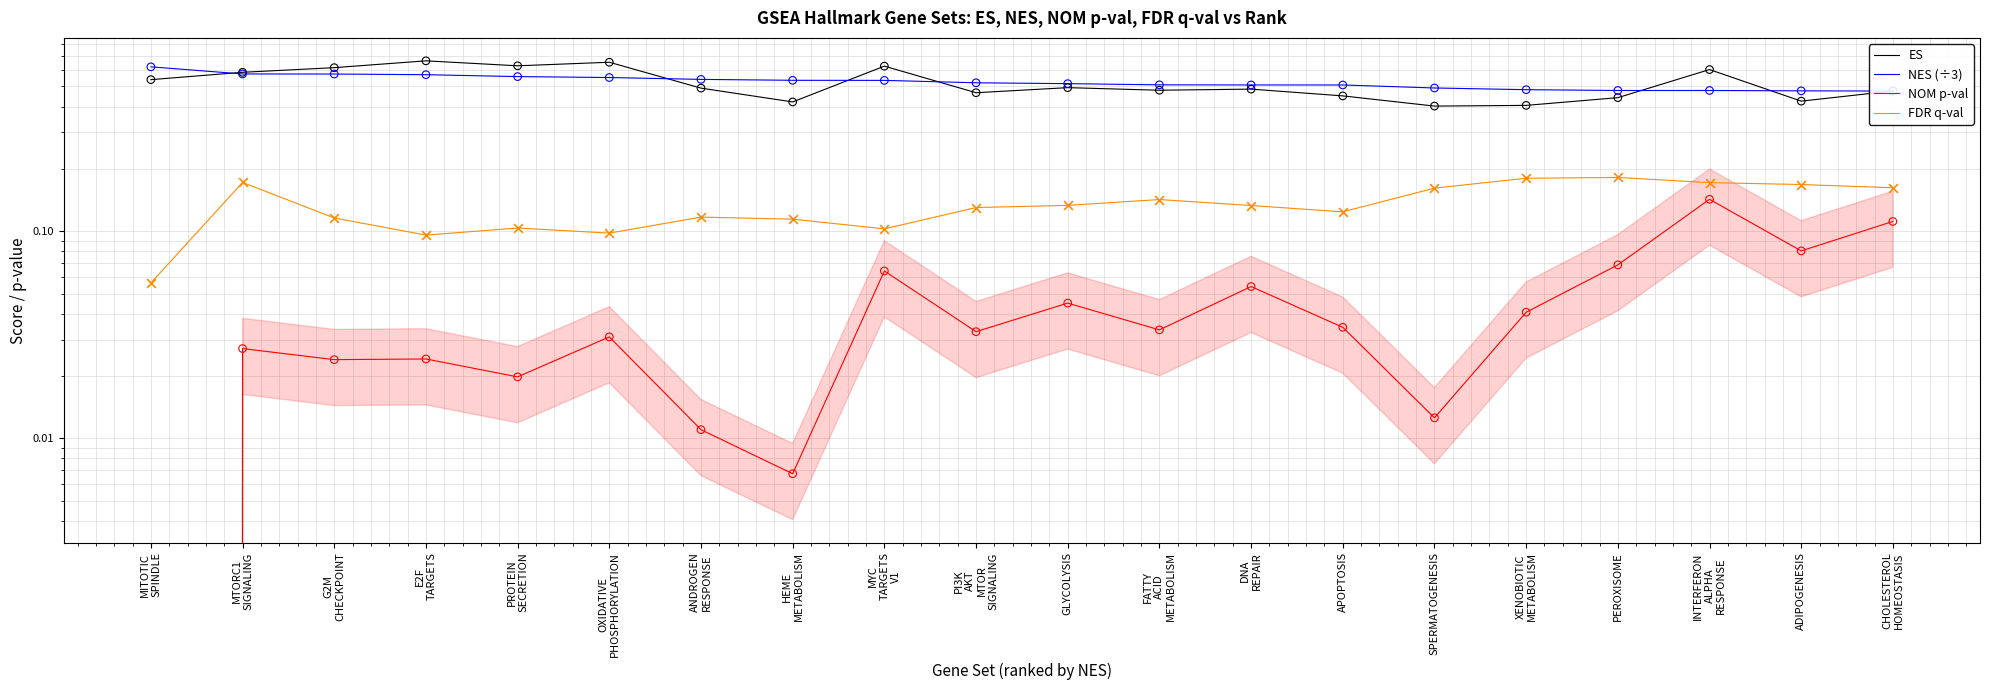

What are all the series names shown in the legend?

ES, NES (÷3), NOM p-val, FDR q-val